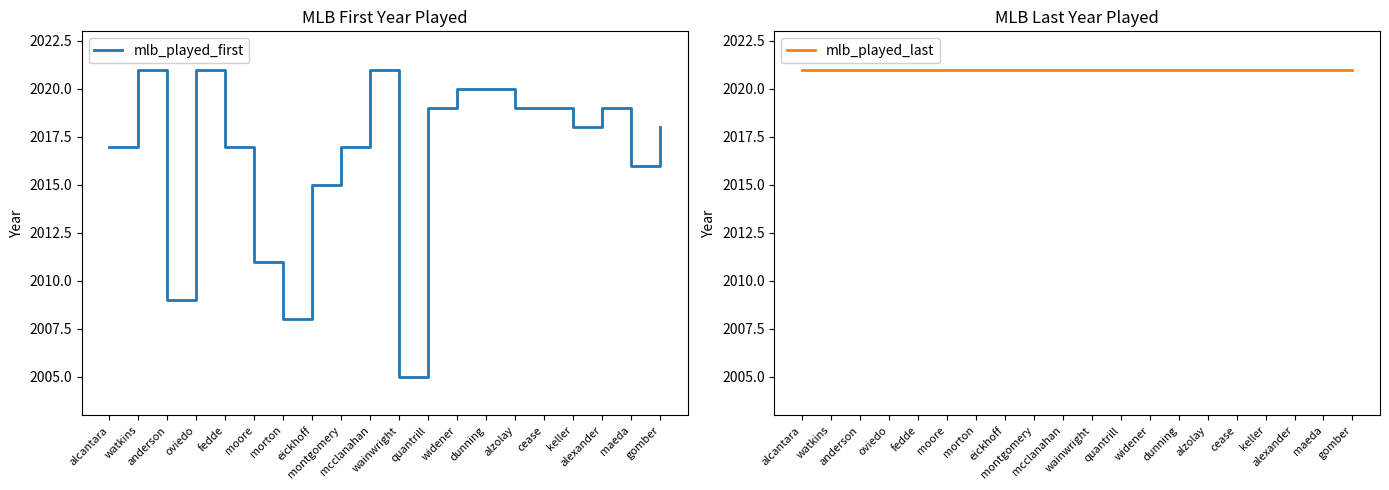

True or false: mlb_played_last and mlb_played_first intersect in this chart.

False